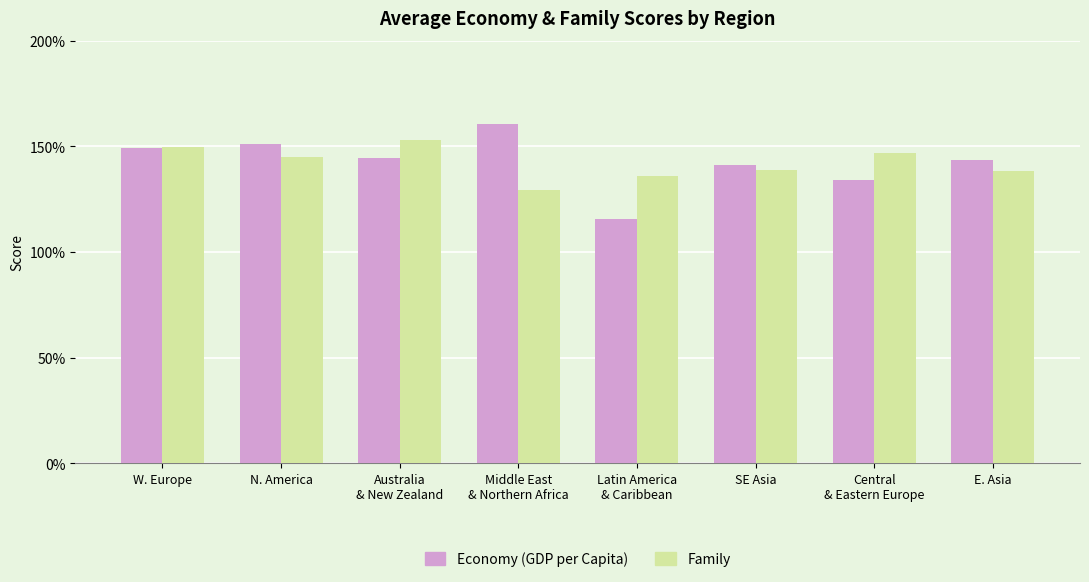

Rank the series by their maximum value, from highest to lowest.

Economy (GDP per Capita), Family